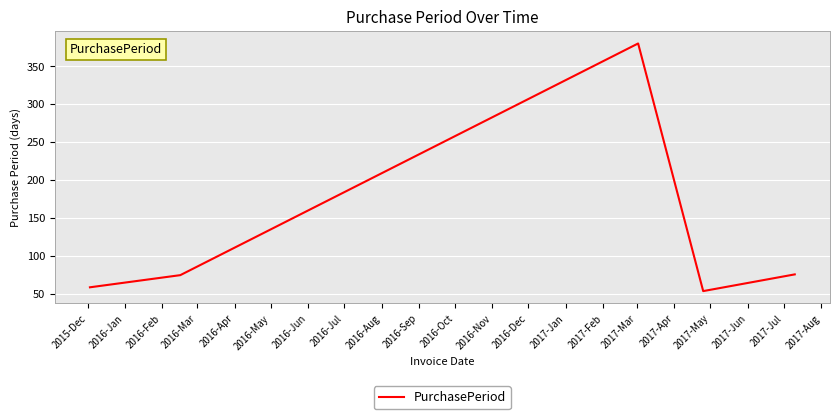

True or false: the data has more than 0 interior local peaks.

True